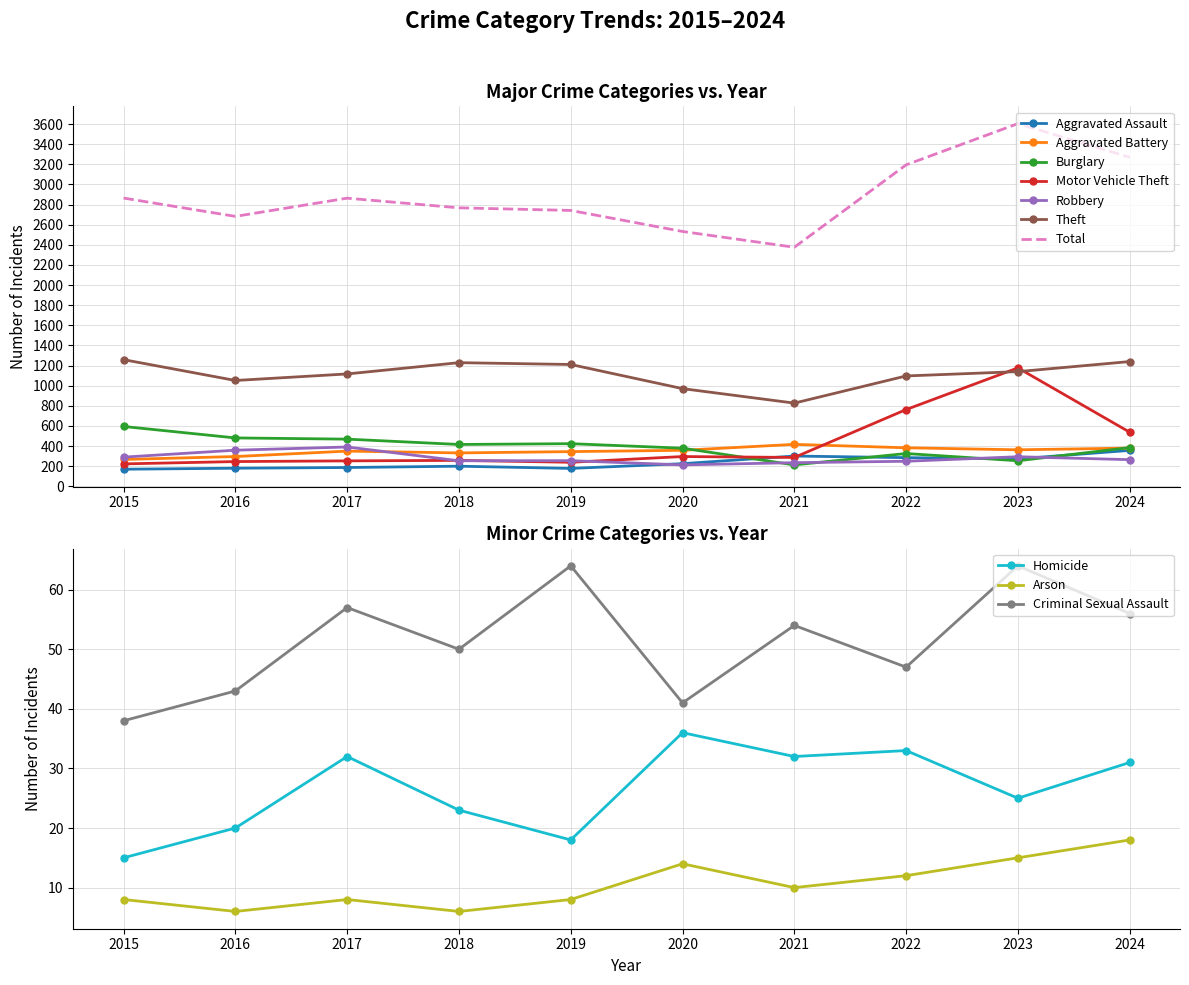

What is the minimum value shown in the chart?

170